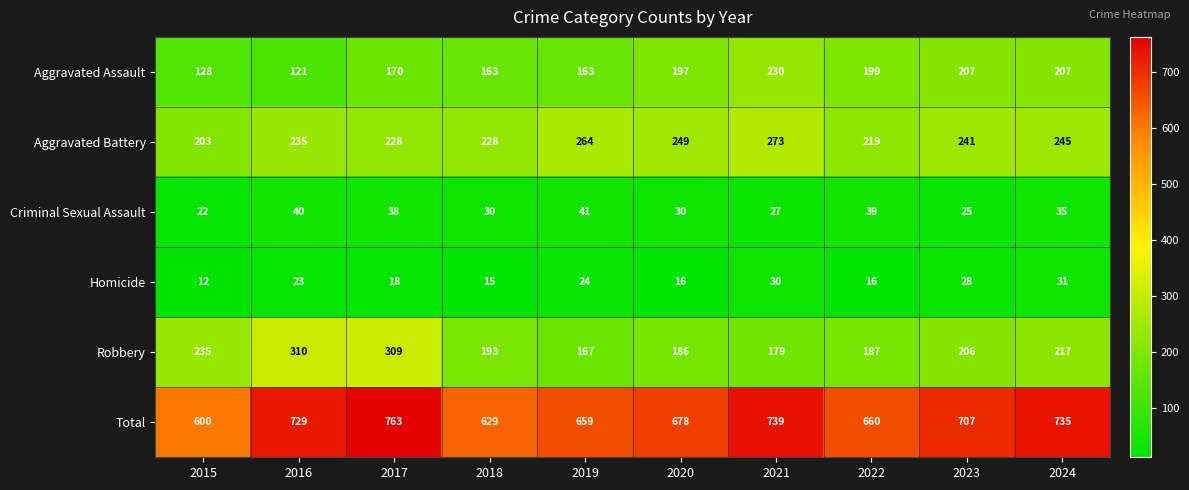

What is the sum of all Homicide values?

213